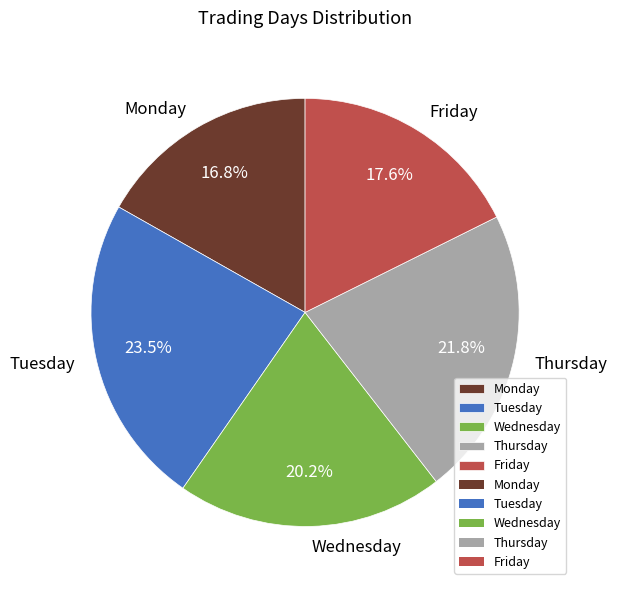

To the nearest percent, what is the difference between the largest and smallest slice percentages?

7%